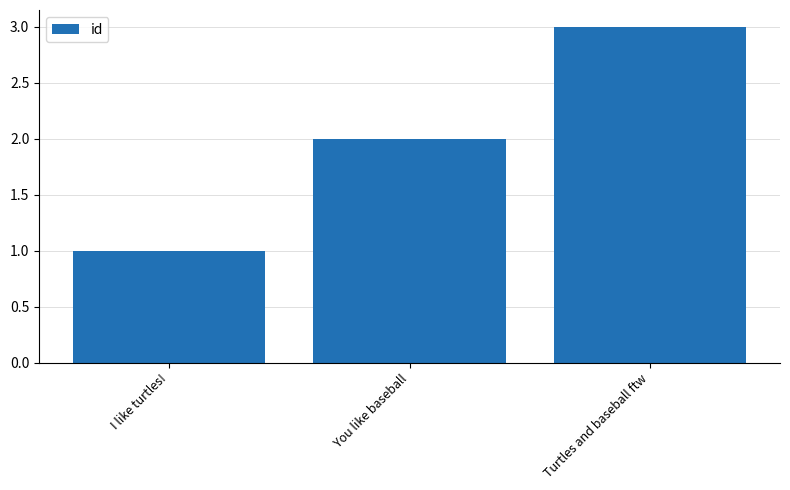

How many values are below 2?

1